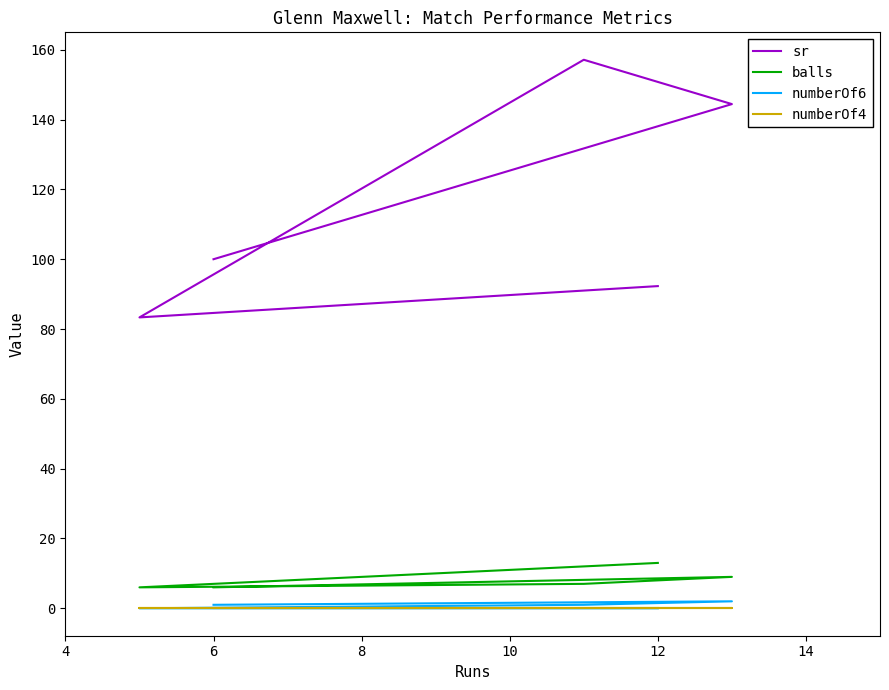

Which series has the largest total across all categories?

sr